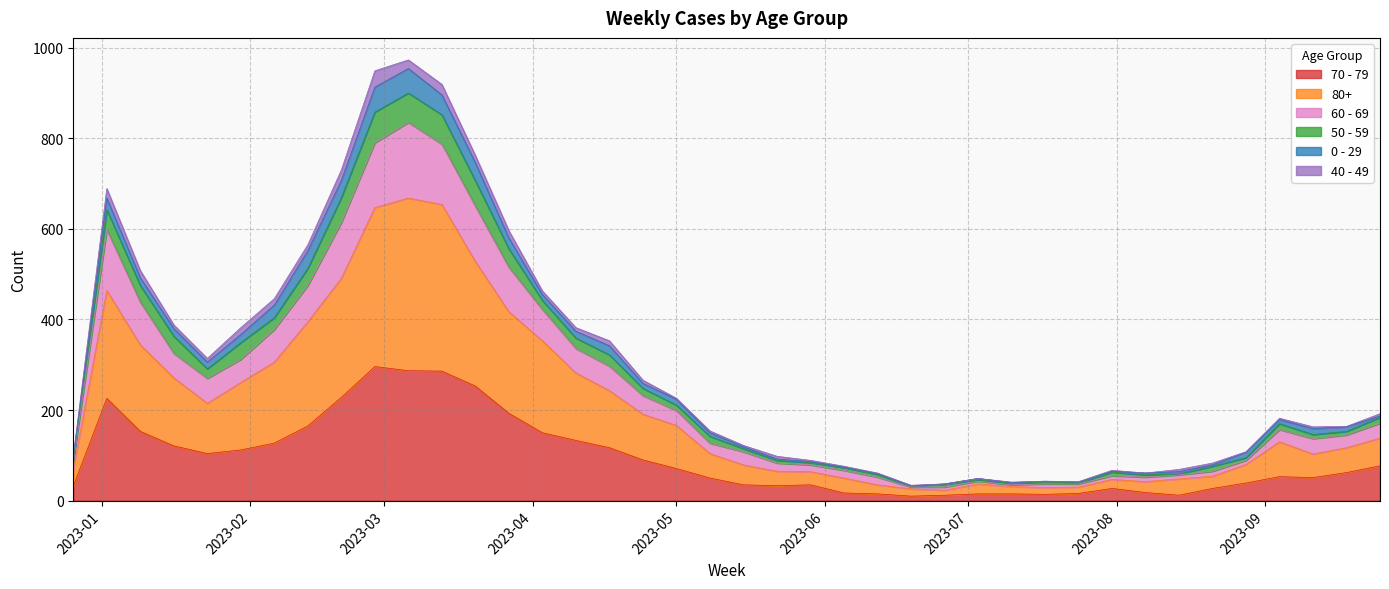

What is the greatest value displayed?

973